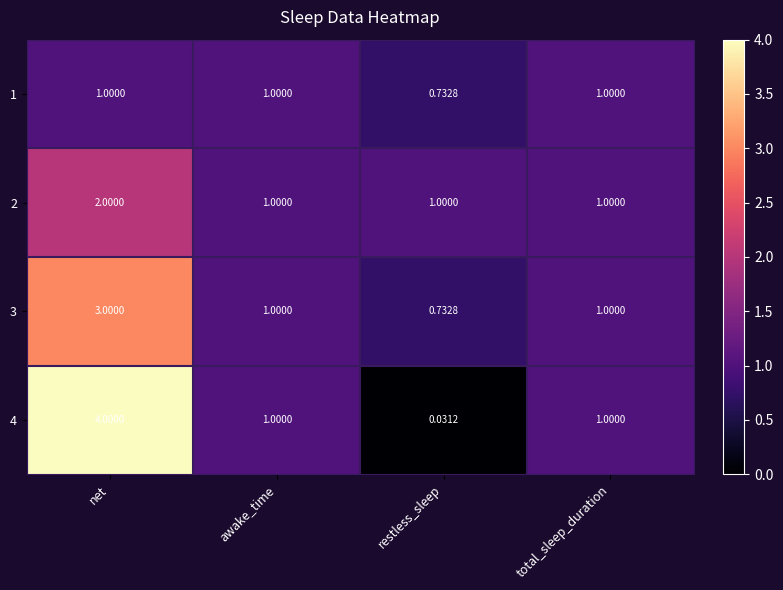

Which label corresponds to the smallest value in the chart?

restless_sleep